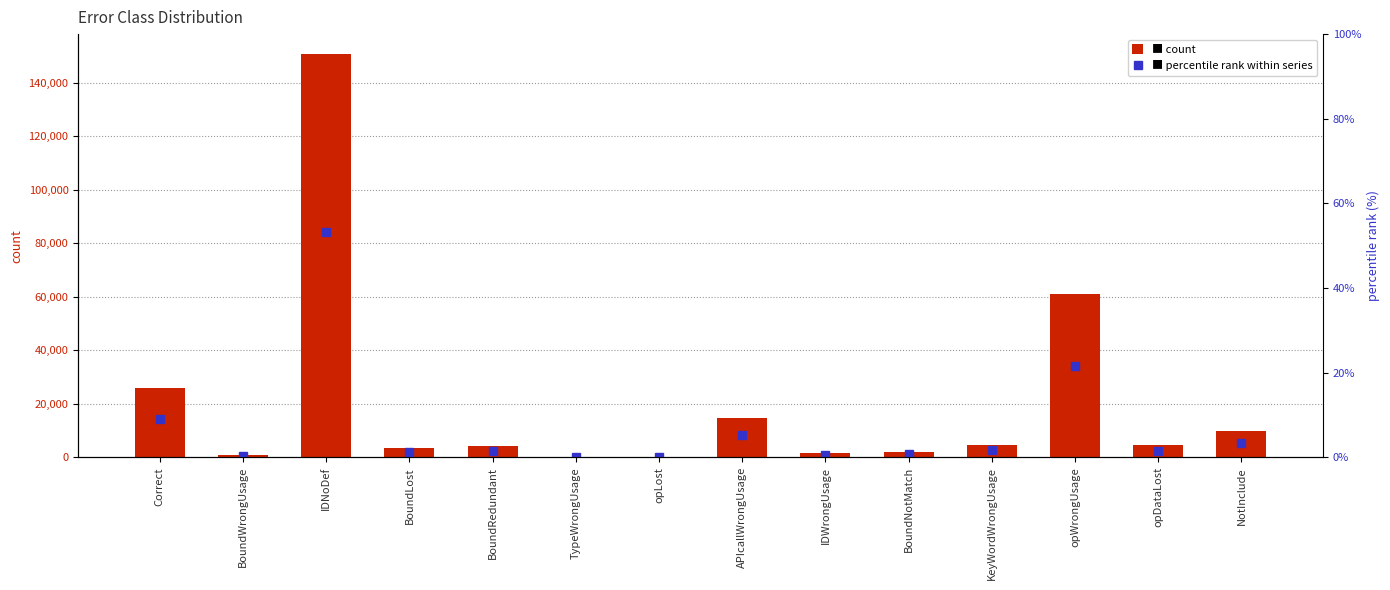

How many bars are there in each group?

2